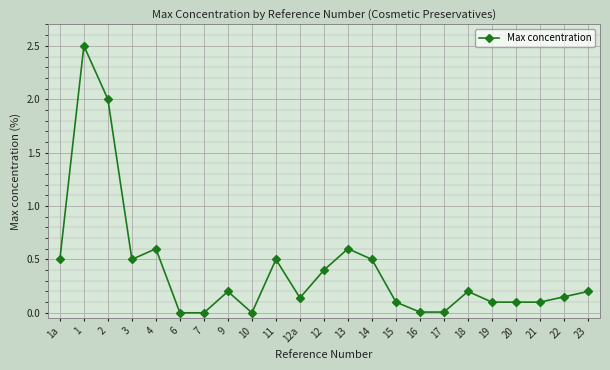

True or false: the data has more than 2 interior local peaks.

True